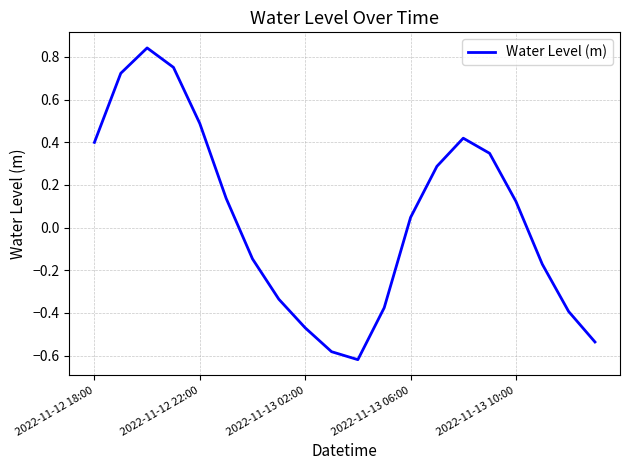

What is the difference between the maximum and minimum values?

1.5